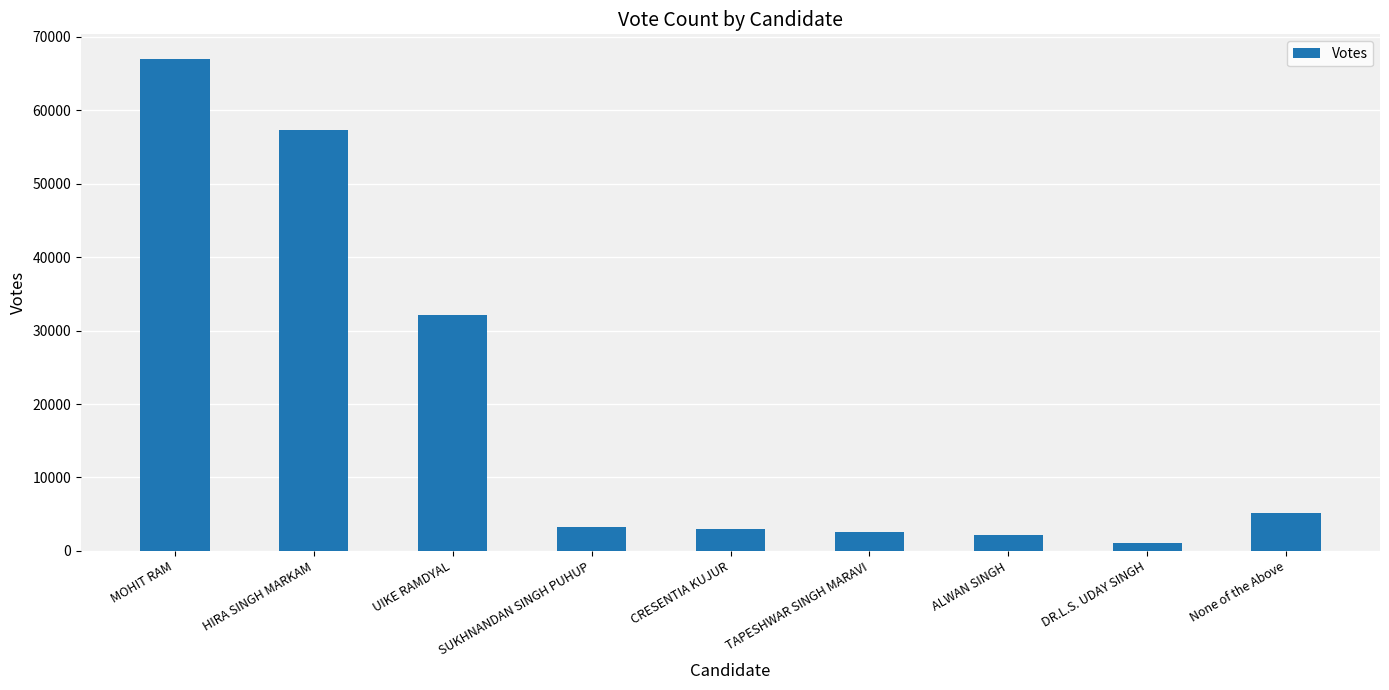

What is the maximum value shown in the chart?

66971